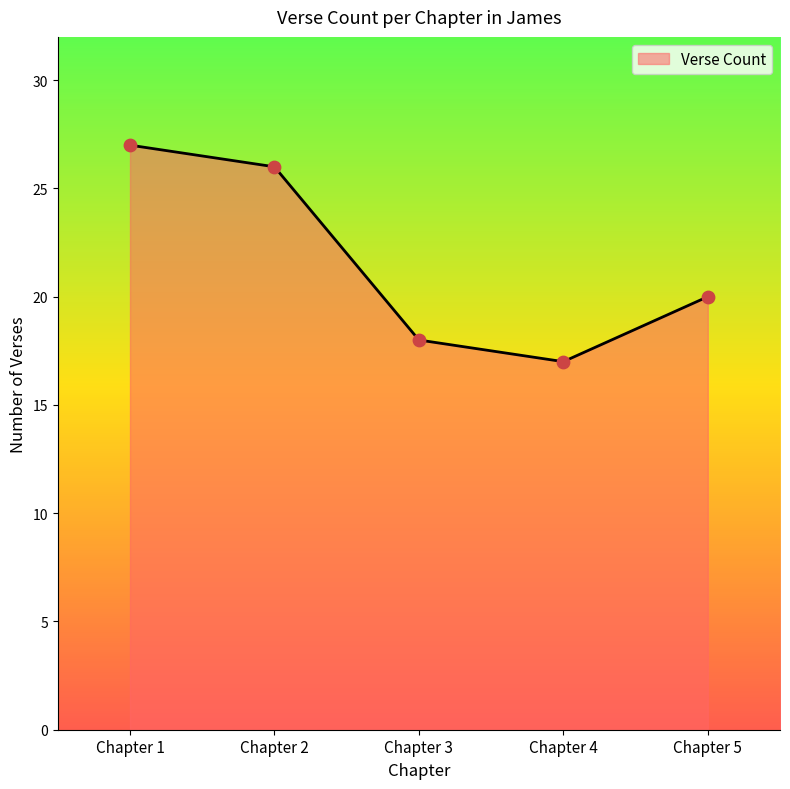

Approximately how many times larger is the value at Chapter 2 compared to Chapter 5?

1.3